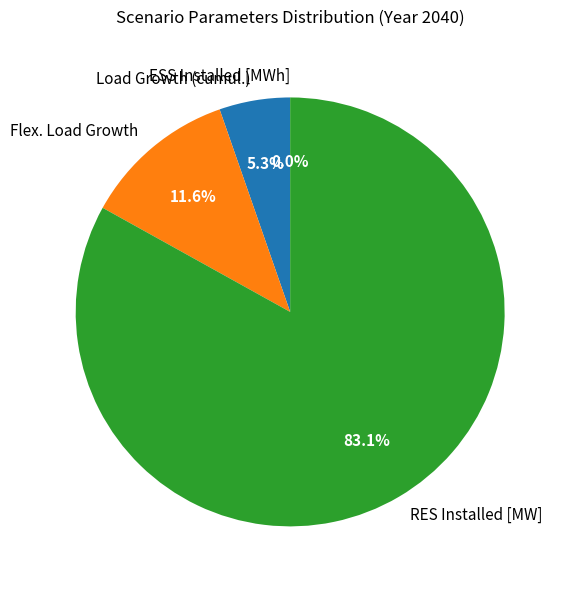

What is the smallest slice in the pie chart?

ESS Installed [MWh]